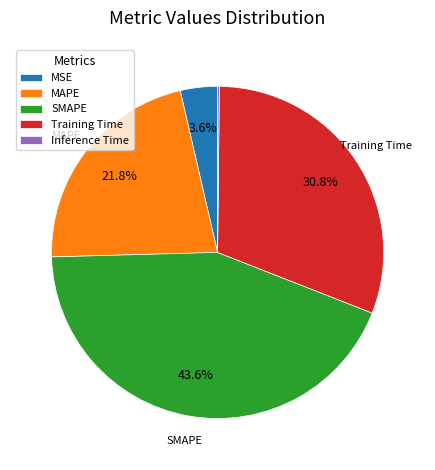

Does SMAPE account for over 50% of the chart?

No